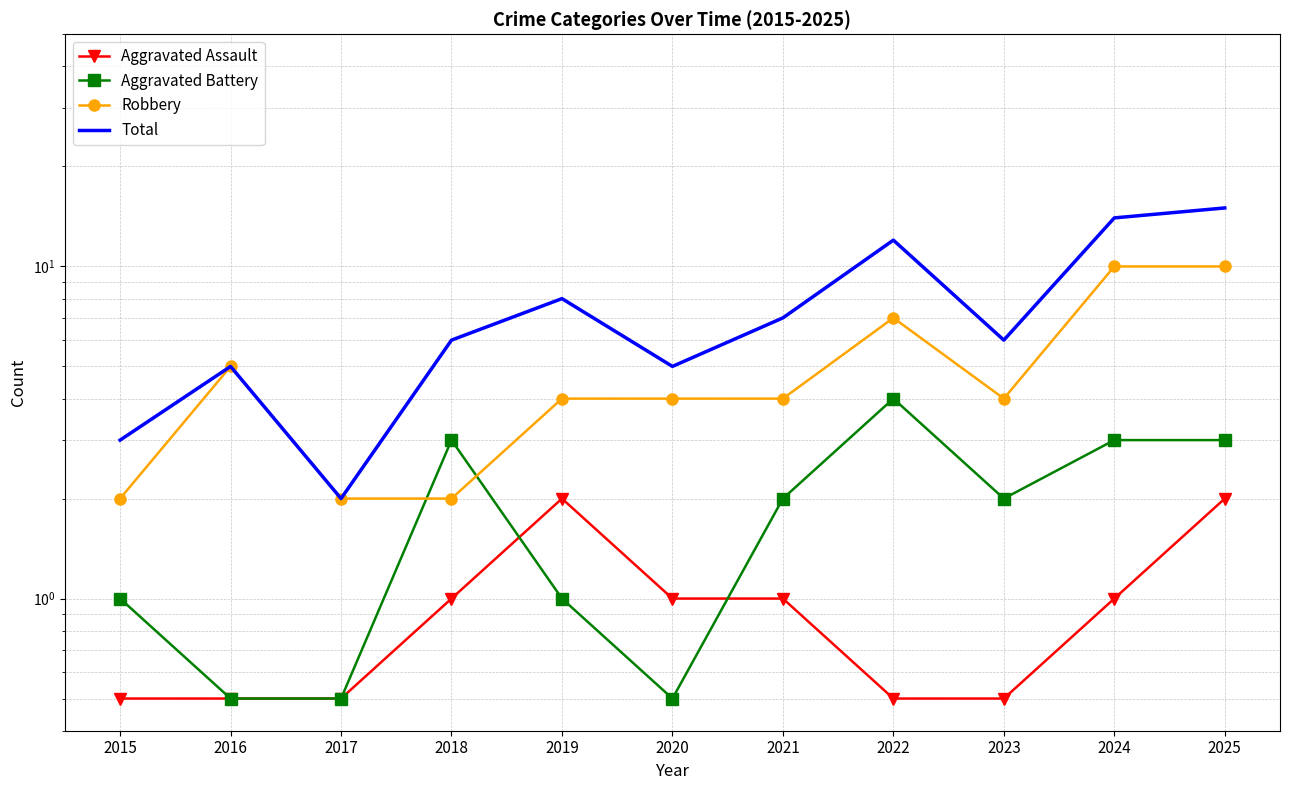

What is the highest value of the Aggravated Battery series?

4.0